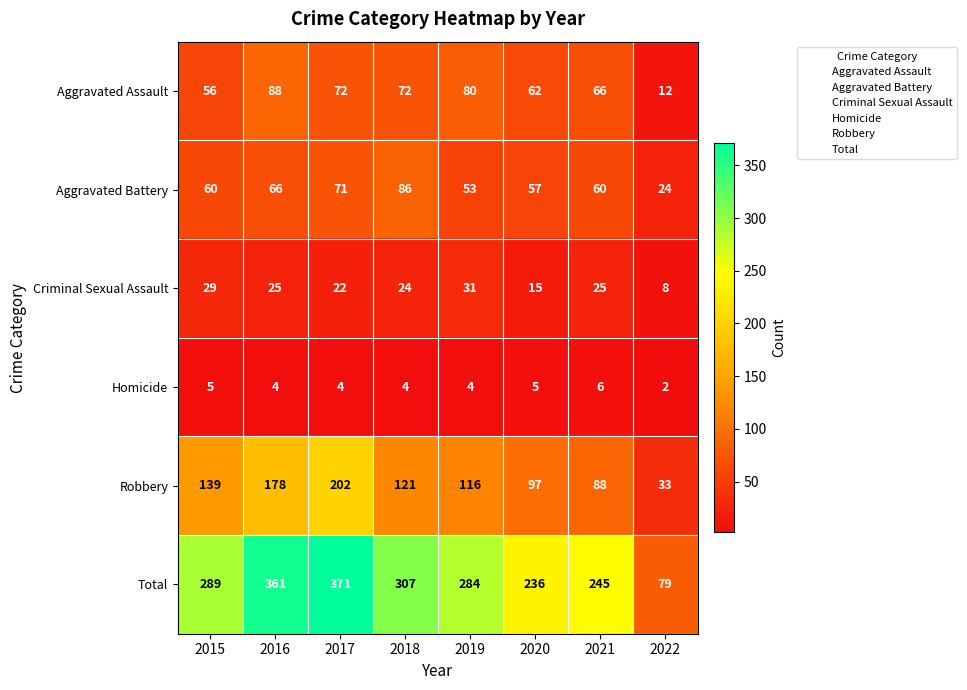

What is the sum of the Robbery values at 2021 and 2016?

266